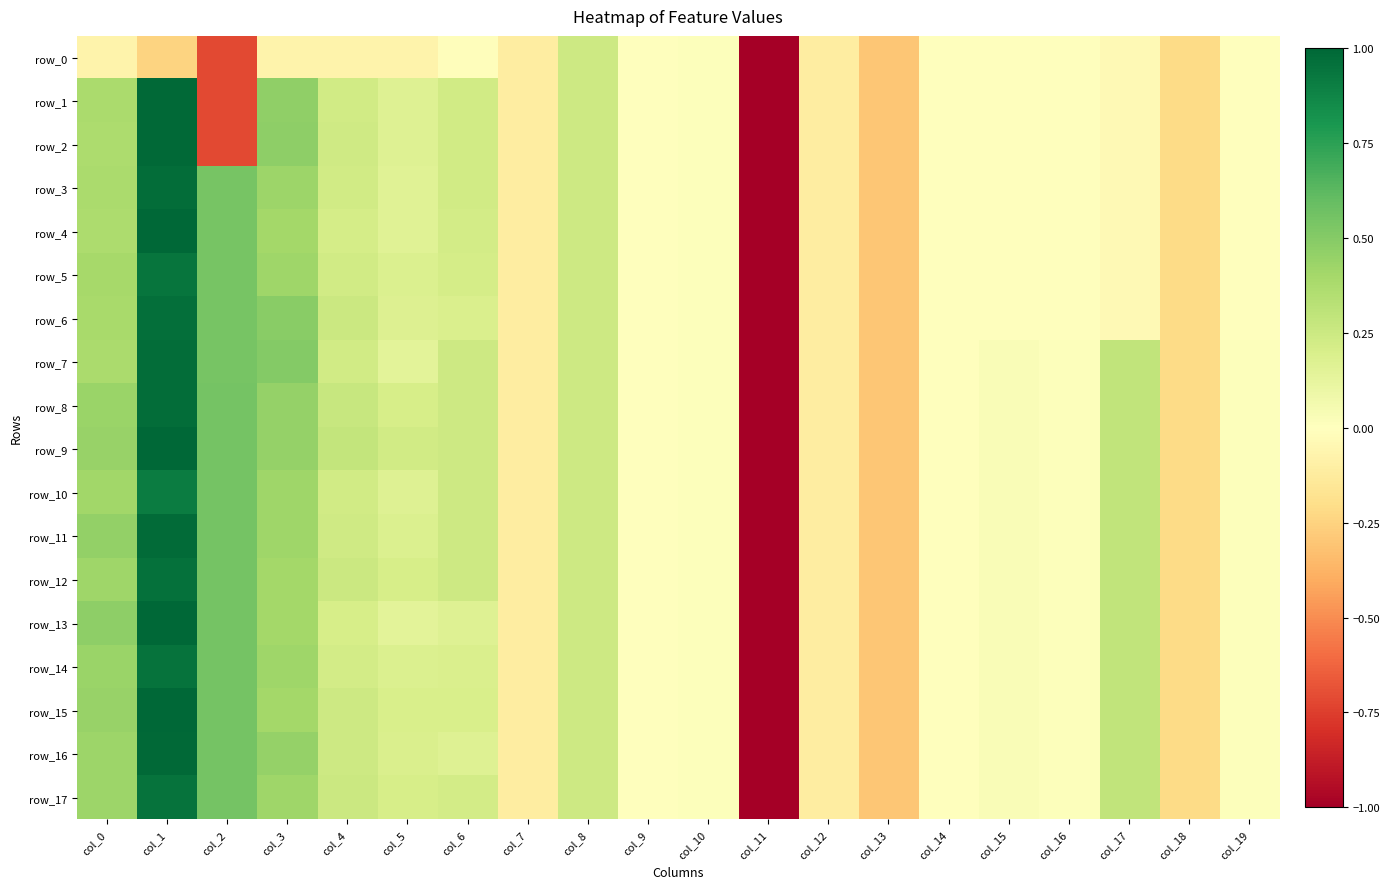

What is the difference between the row_12 values at col_7 and col_9?

0.1